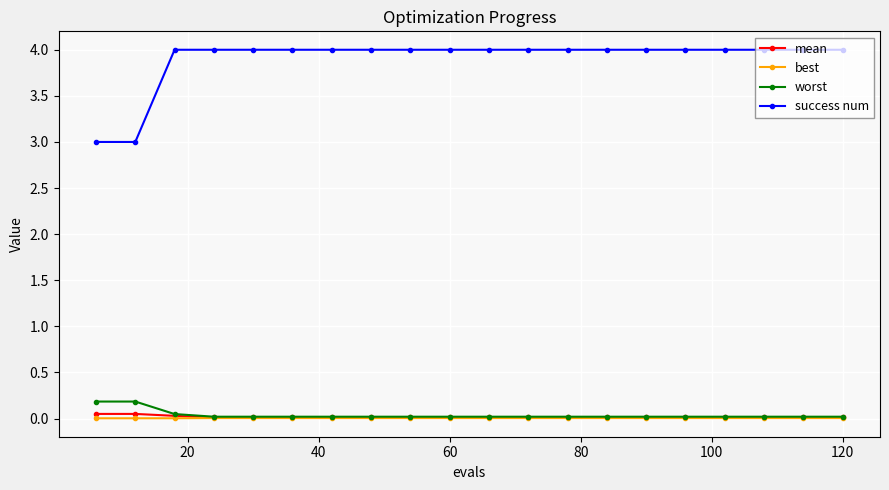

What is the difference between the maximum and minimum values in the success num series?

1.0